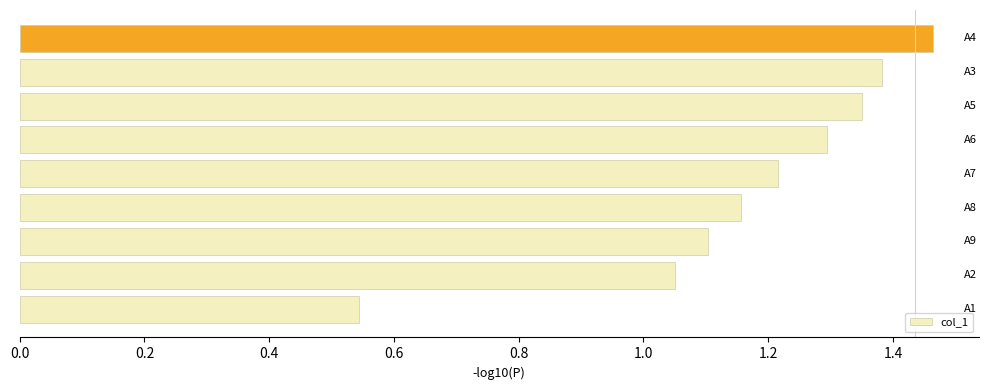

What is the difference between the second highest and minimum values?

0.8